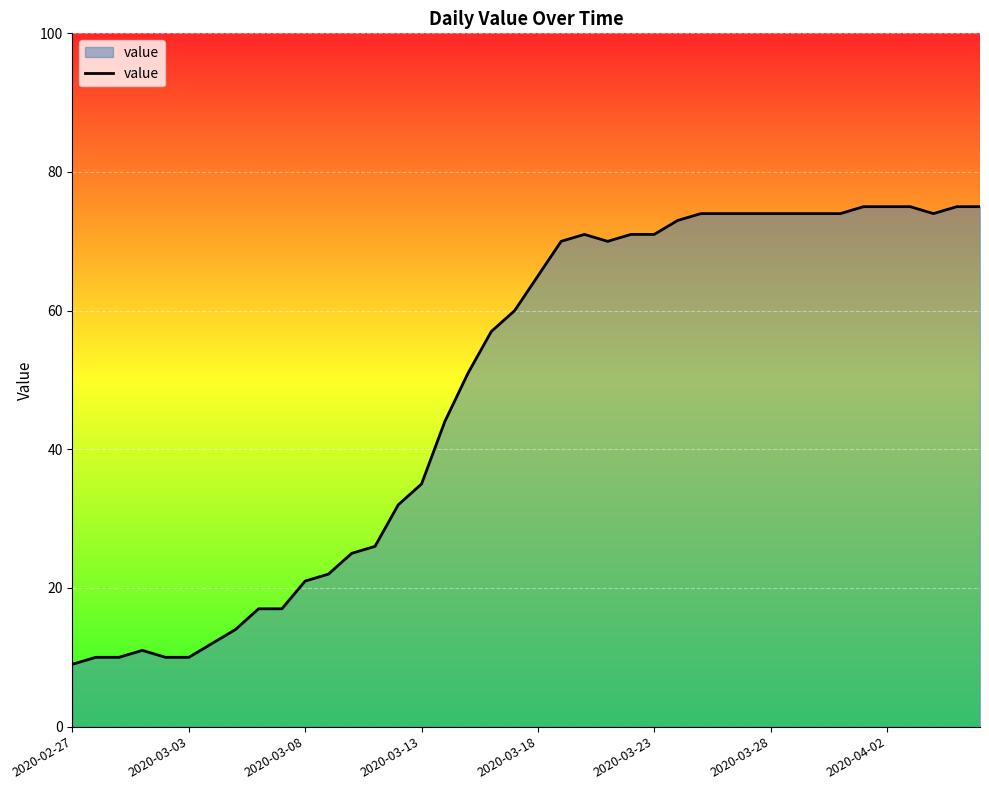

What is the maximum value shown in the chart?

75